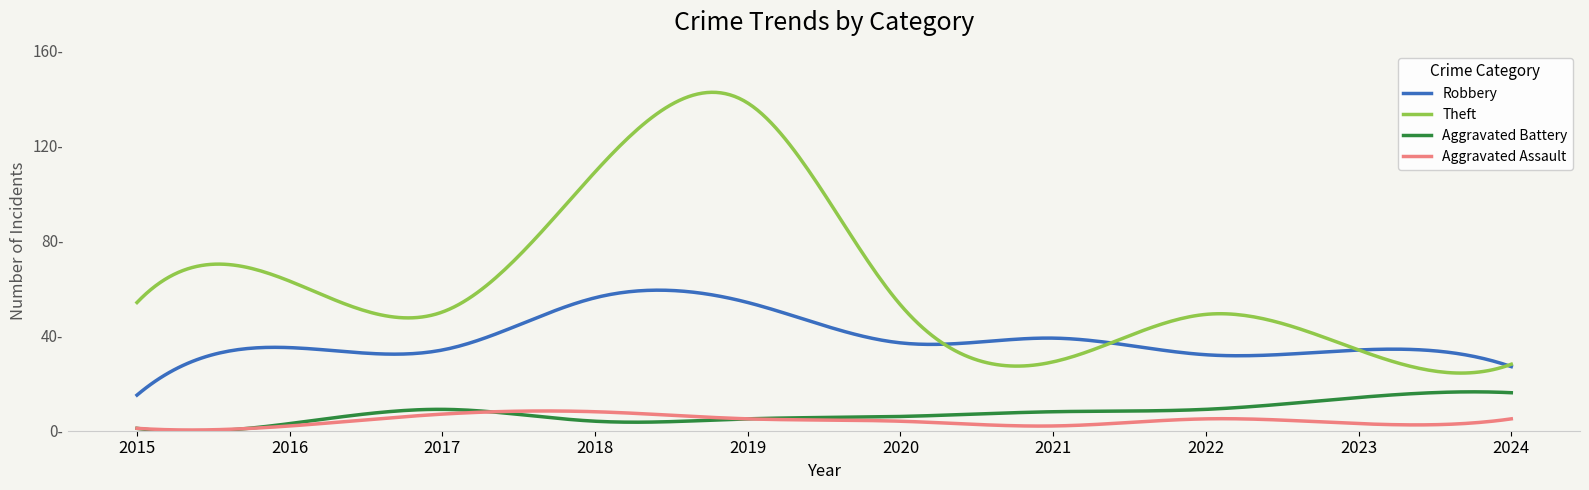

Does the chart display data point markers on the line(s)?

No